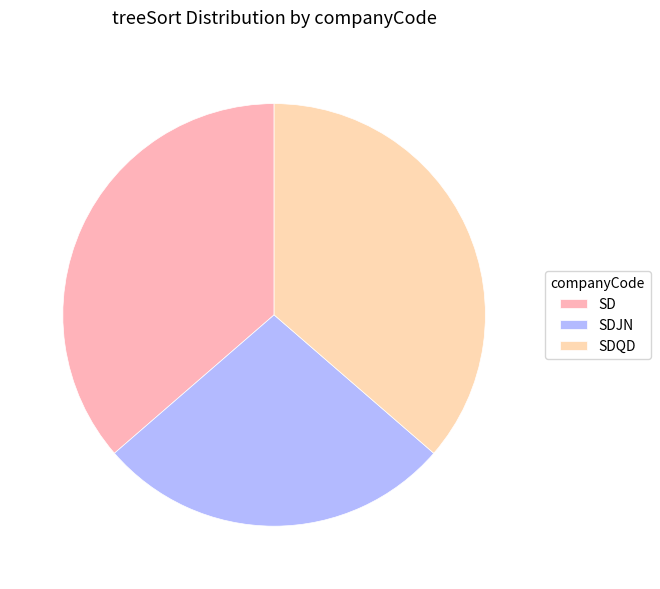

Rank the categories by value from lowest to highest.

SDJN, SD, SDQD